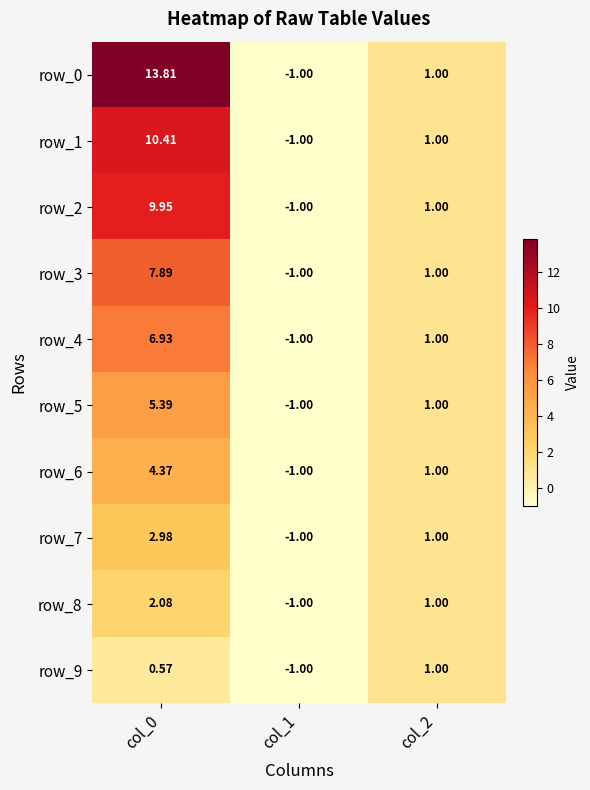

What is the greatest value displayed?

13.8